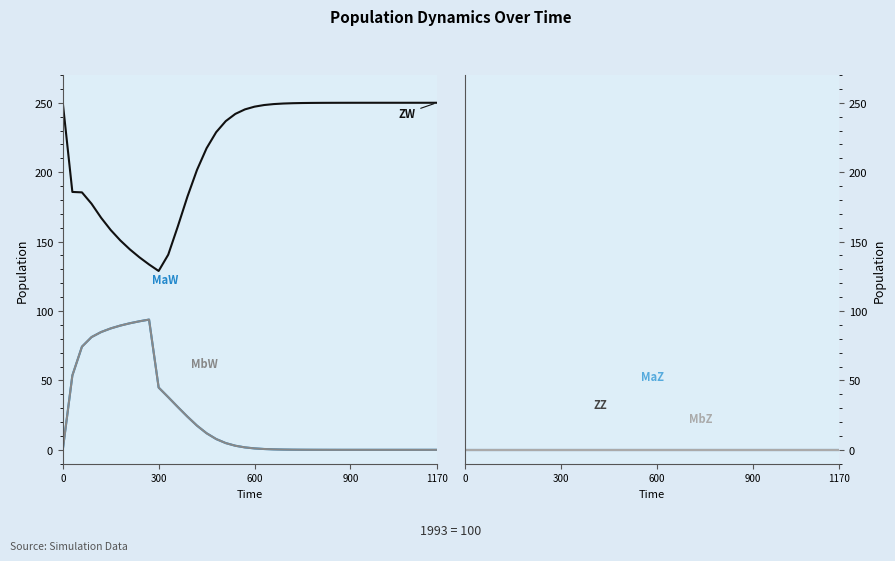

True or false: MaW and MbZ intersect in this chart.

False